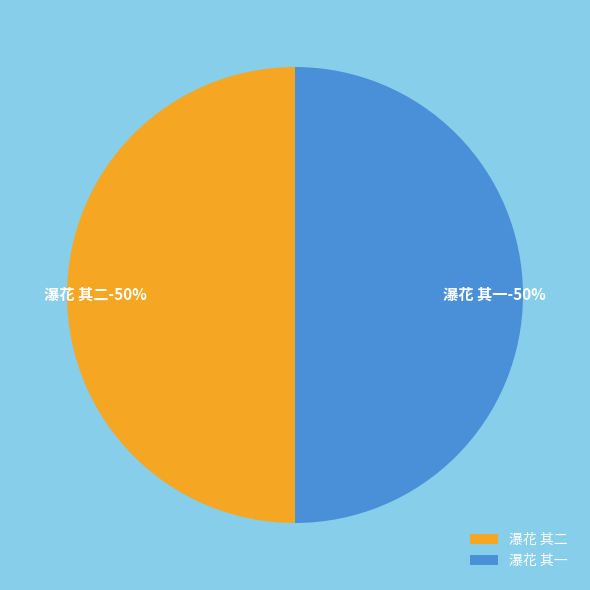

What is the largest slice in the pie chart?

瀑花 其二